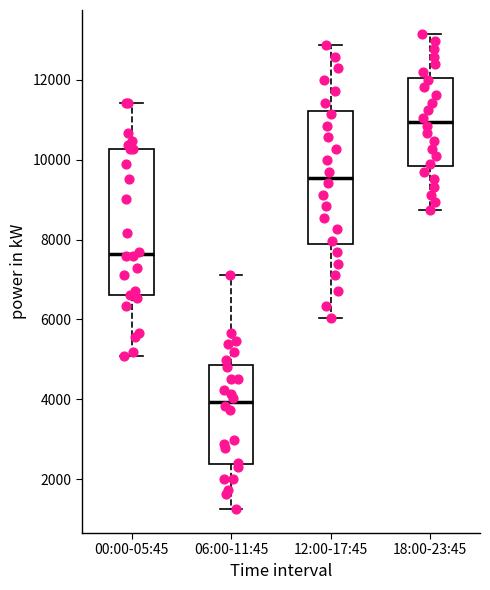

Reading left to right, transcribe this box plot: for each box, give where its median line is, the range the box spans, and where its two whiskers end, as read against the y-axis. The values are not printed on the chart, so give them approximately, as read against the axis.

00:00-05:45: median 7600, box 6600 to 10200, whiskers 5000 to 11400
06:00-11:45: median 4000, box 2400 to 4800, whiskers 1200 to 7200
12:00-17:45: median 9600, box 7800 to 11200, whiskers 6000 to 12800
18:00-23:45: median 11000, box 9800 to 12000, whiskers 8800 to 13200